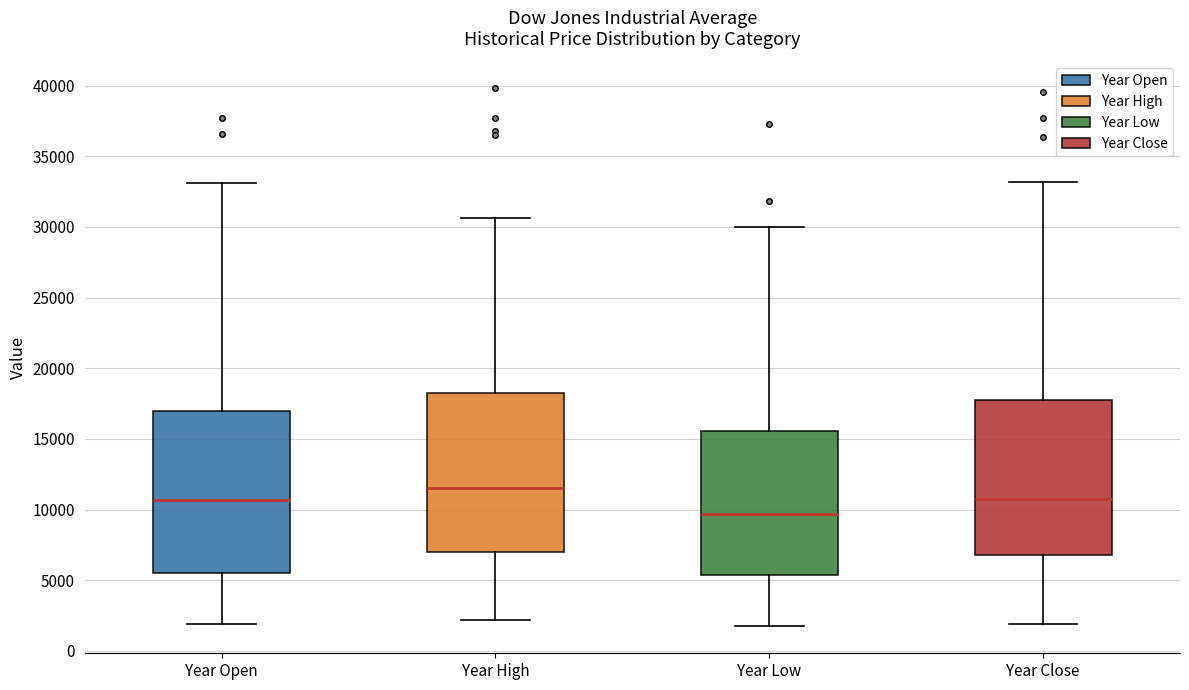

Reading left to right, transcribe this box plot: for each box, give where its median line is, the range the box spans, and where its two whiskers end, as read against the y-axis. The values are not printed on the chart, so give them approximately, as read against the axis.

Year Open: median 10500, box 5500 to 17000, whiskers 2000 to 33000
Year High: median 11500, box 7000 to 18000, whiskers 2000 to 30500
Year Low: median 9500, box 5500 to 15500, whiskers 1500 to 30000
Year Close: median 11000, box 7000 to 17500, whiskers 2000 to 33000